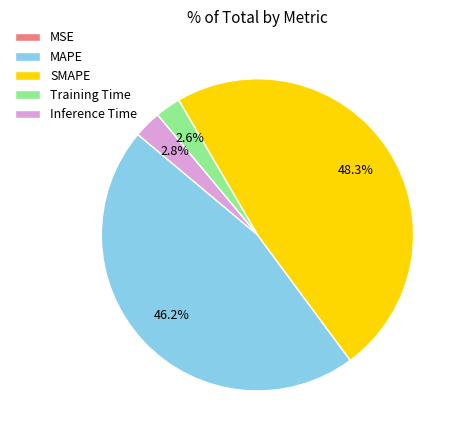

The Training Time slice represents 3% of the pie. True or false?

True